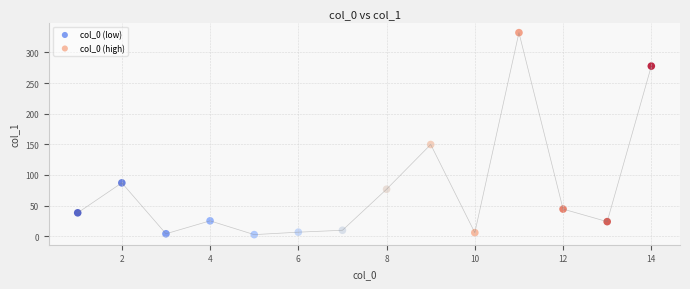

What are all the series names shown in the legend?

col_0 (low), col_0 (high)